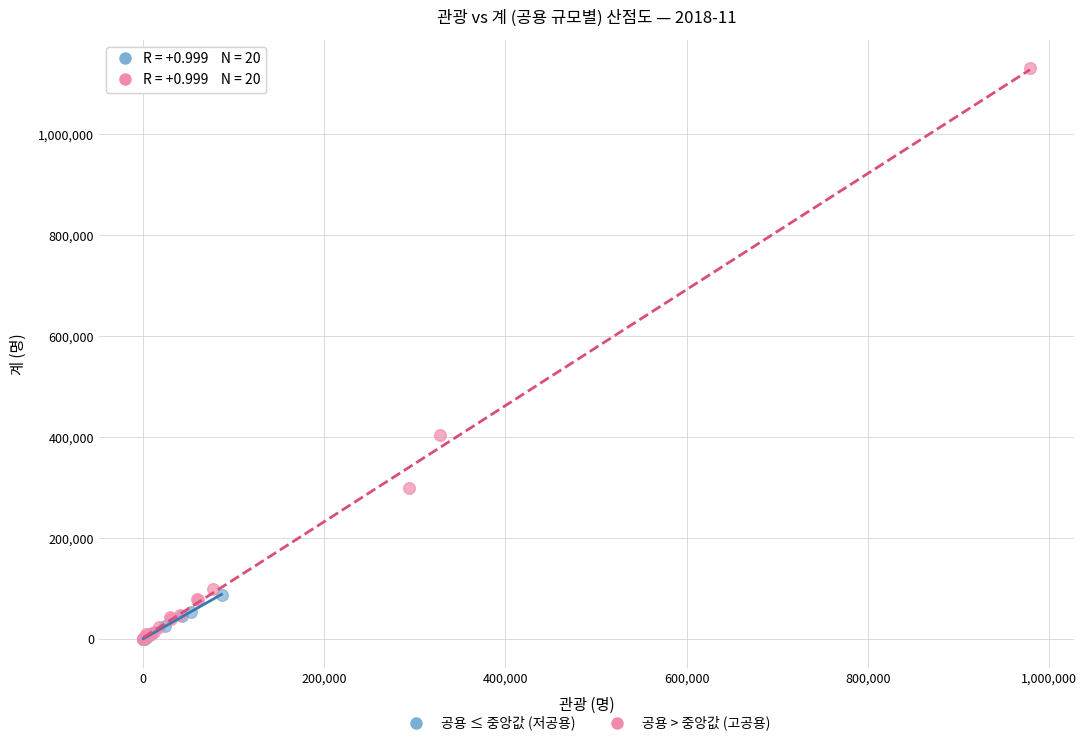

Which series contains the highest Y value?

공용 > 중앙값 (고공용)